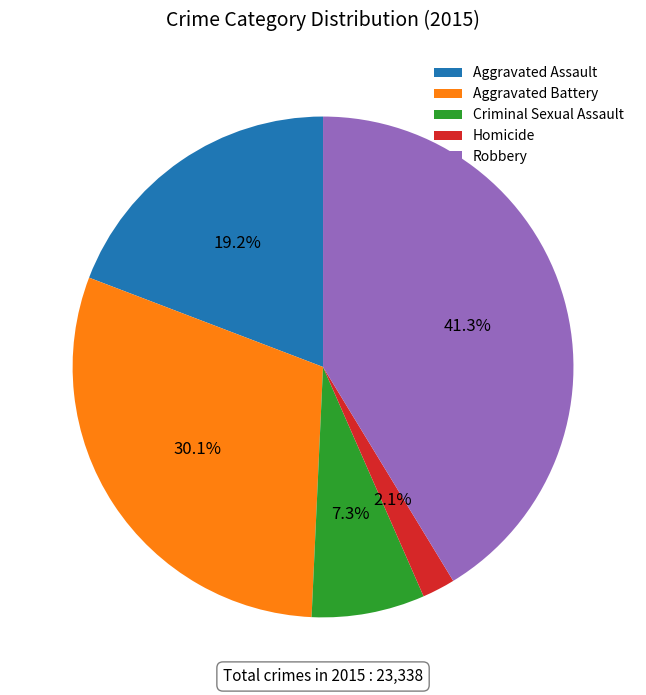

Combined, do Criminal Sexual Assault and Homicide account for over 50%?

No